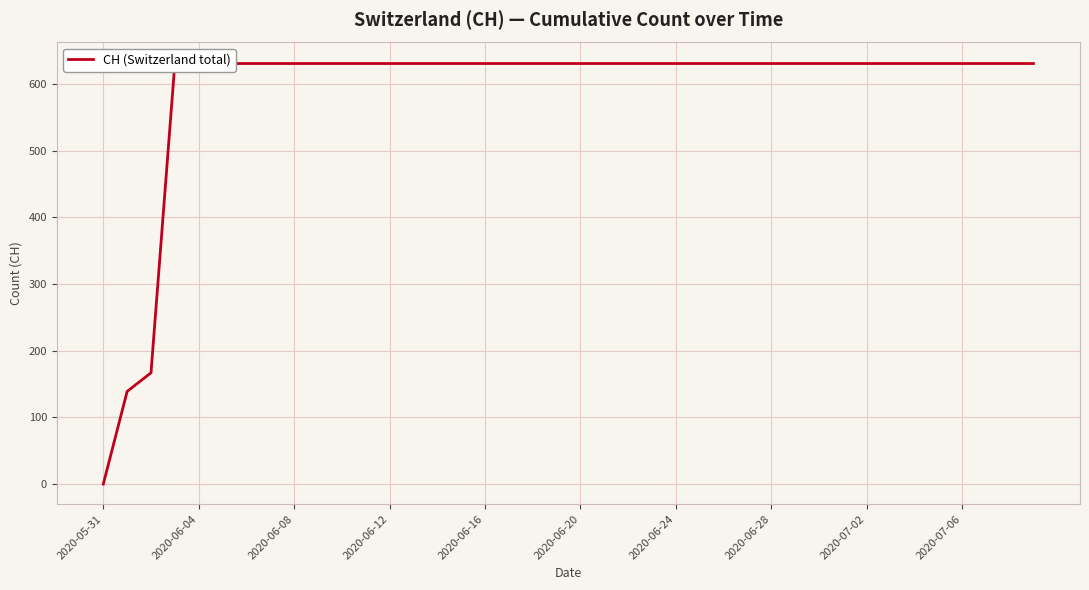

True or false: the data shows 631 at 37.

True